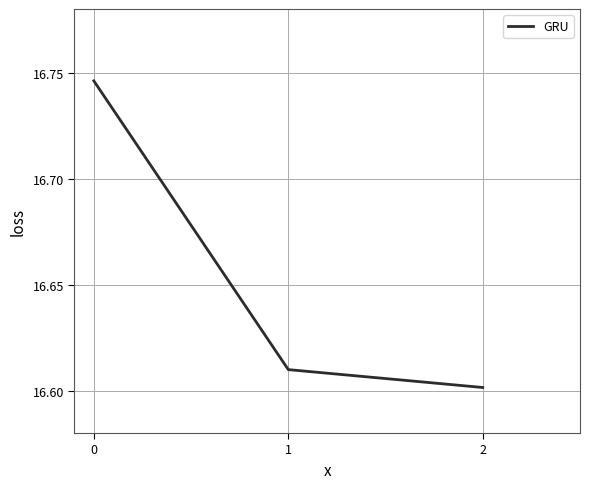

Does the chart have visible grid lines?

Yes